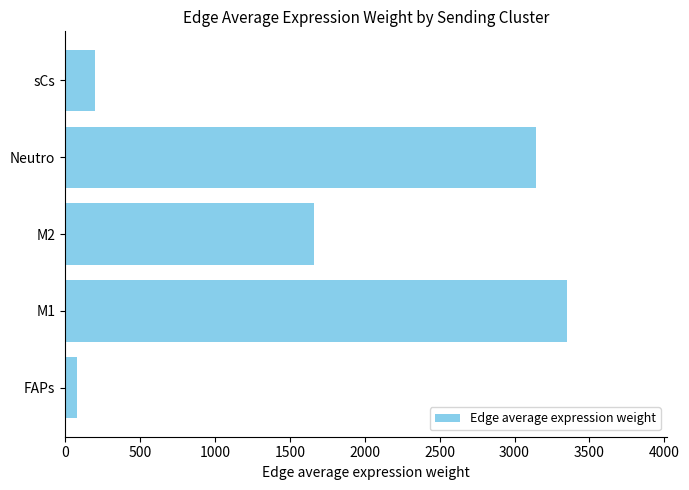

Reading top to bottom, list all the values displayed in this chart.

197.9	3141.0	1661.2	3347.4	79.0